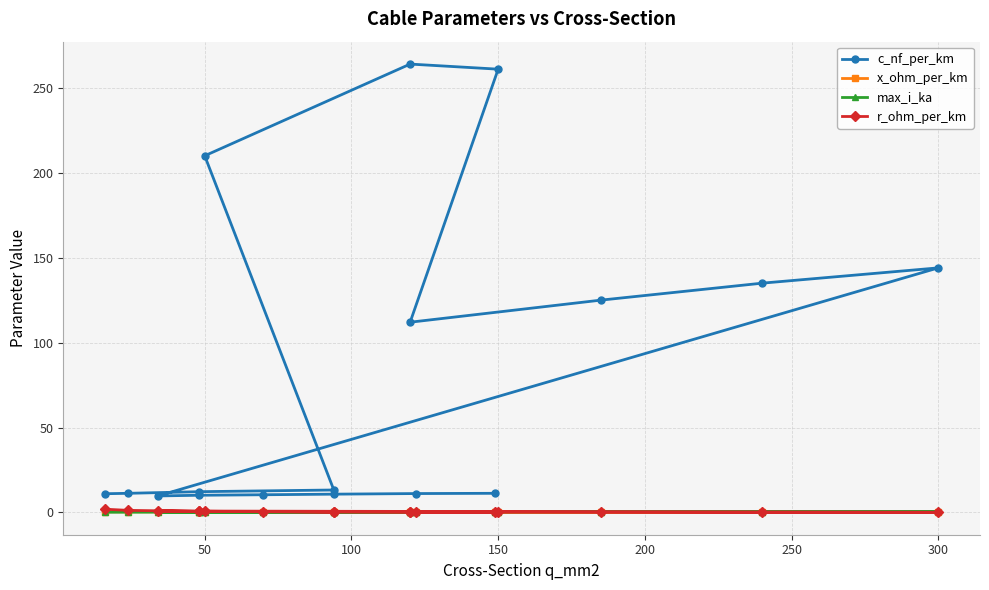

What are all the series names shown in the legend?

c_nf_per_km, x_ohm_per_km, max_i_ka, r_ohm_per_km